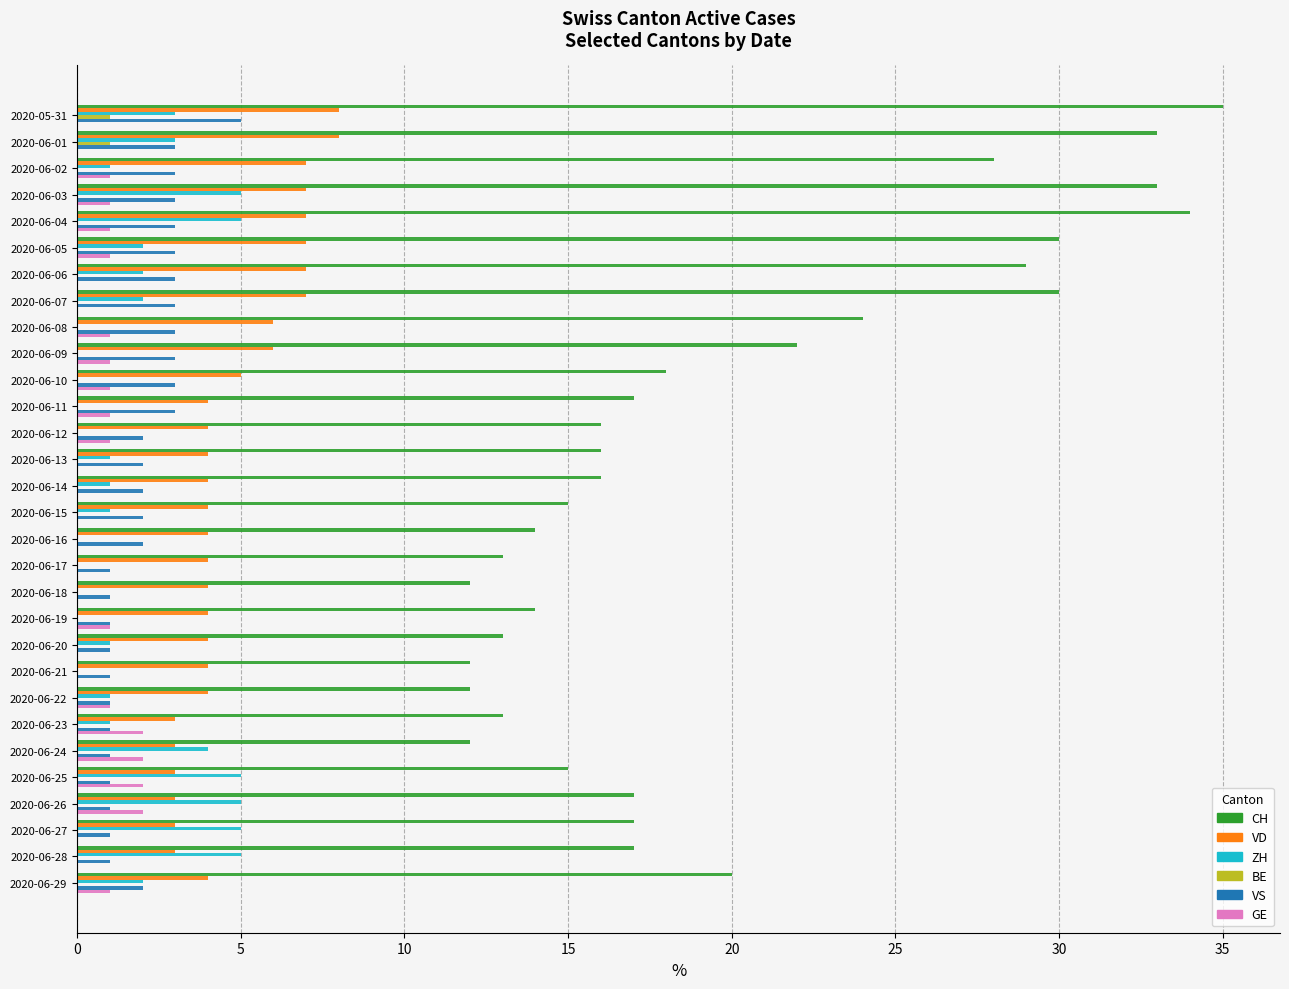

Which series has the largest range (max minus min)?

CH